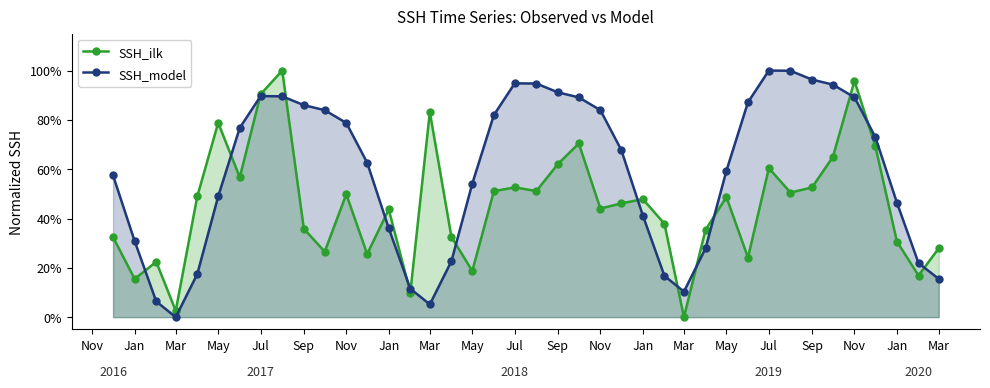

How many lines are shown in the chart?

2